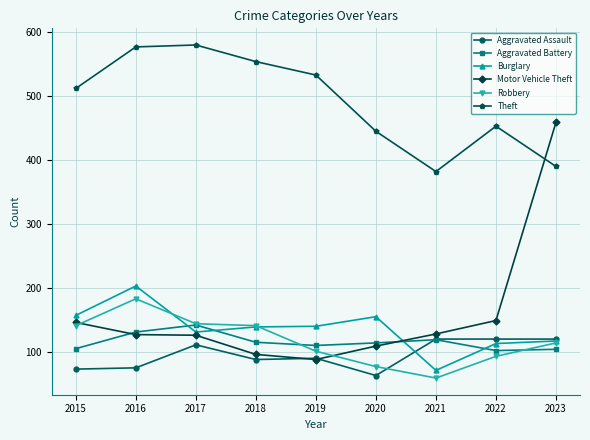

At which label does Robbery reach its minimum?

2021